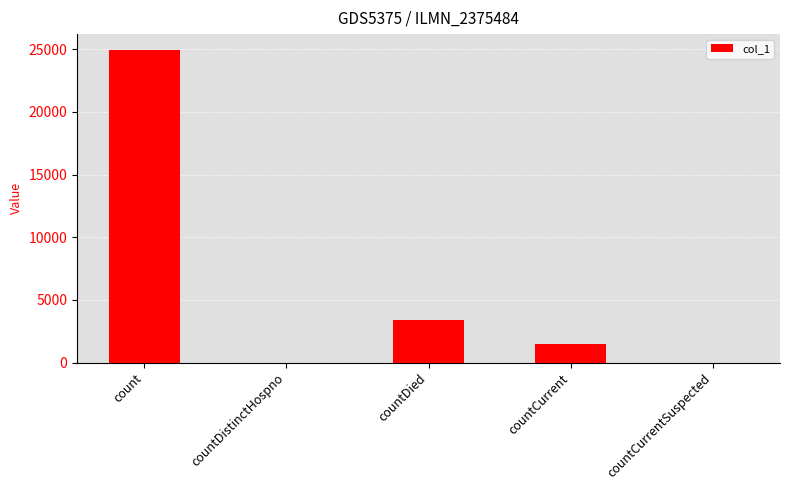

Are the bars horizontal?

No